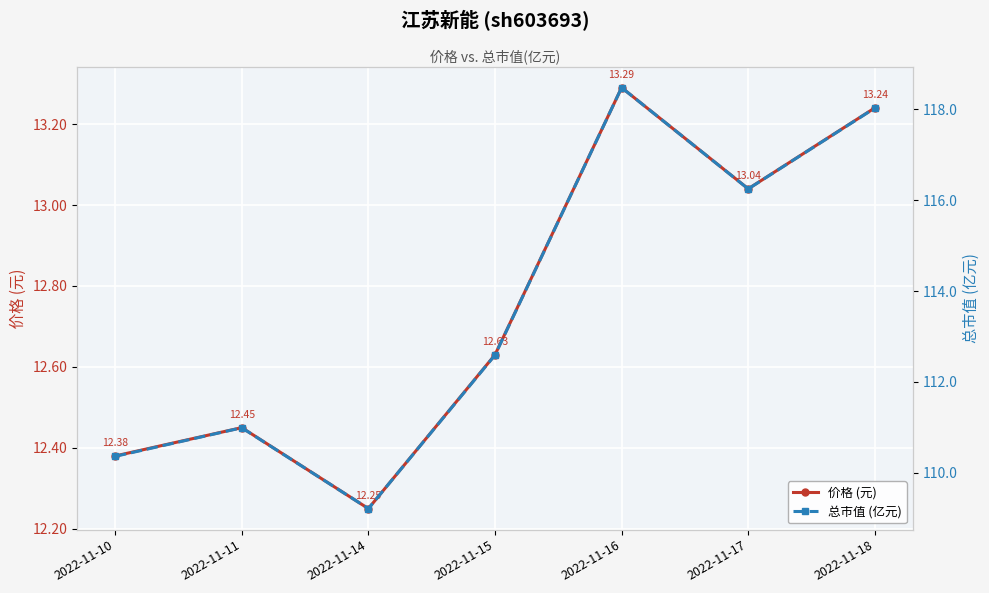

In 总市值 (亿元), how many points are higher than both neighbors (excluding endpoints)?

2